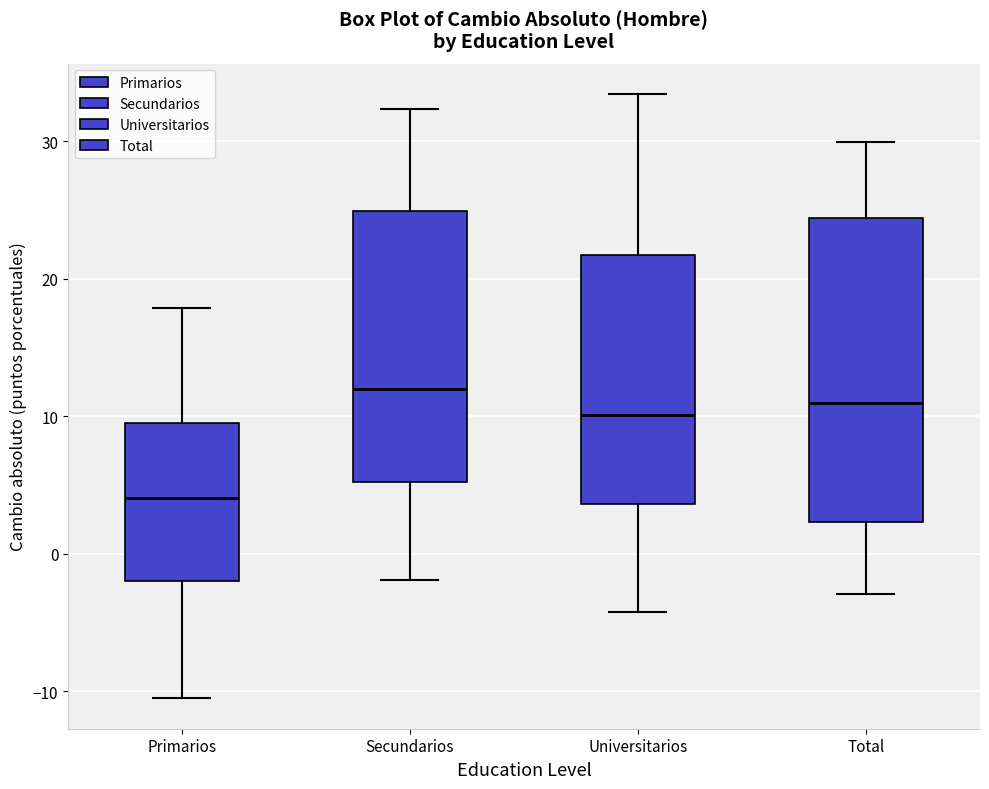

Reading left to right, read every box against the y-axis: the position of its median line, the range the box covers, and the ends of its whiskers. The values are not printed on the chart, so give them approximately, as read against the axis.

Primarios: median 4, box -2 to 9, whiskers -11 to 18
Secundarios: median 12, box 5 to 25, whiskers -2 to 32
Universitarios: median 10, box 4 to 22, whiskers -4 to 33
Total: median 11, box 2 to 24, whiskers -3 to 30